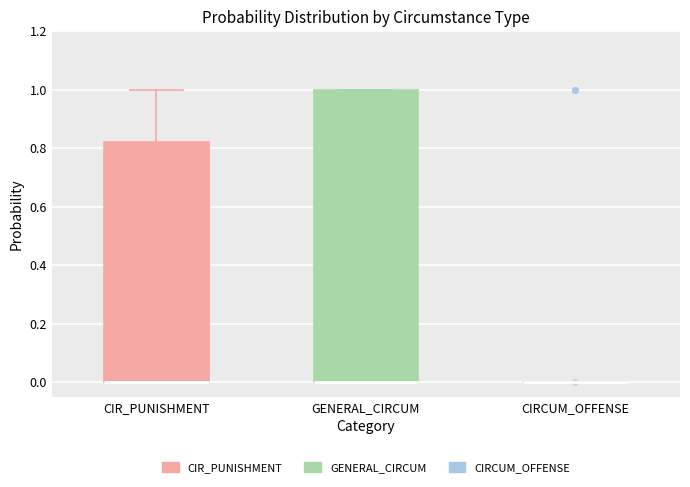

Reading left to right, read every box against the y-axis: the position of its median line, the range the box covers, and the ends of its whiskers. The values are not printed on the chart, so give them approximately, as read against the axis.

CIR_PUNISHMENT: median 0.00 (drawn on the box's lower edge), box 0.00 to 0.82, whiskers 0.00 to 1.00
GENERAL_CIRCUM: median 0.00 (drawn on the box's lower edge), box 0.00 to 1.00, whiskers 0.00 to 1.00
CIRCUM_OFFENSE: box collapsed to a line at 0.00, whiskers 0.00 to 0.00